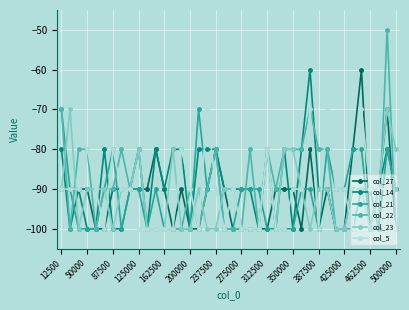

True or false: col_22 has more than 1 interior local peaks.

True